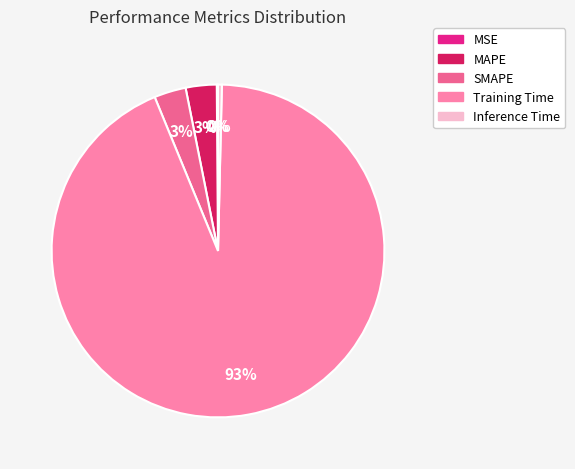

To the nearest percent, what percentage of the pie is SMAPE?

3%